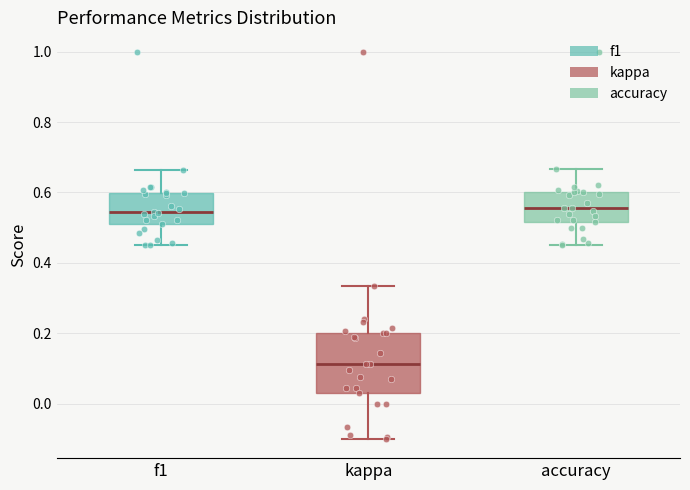

Where is the upper edge of the box for f1 on the y-axis? The values are not printed on the chart, so give them approximately, as read against the axis.

0.60